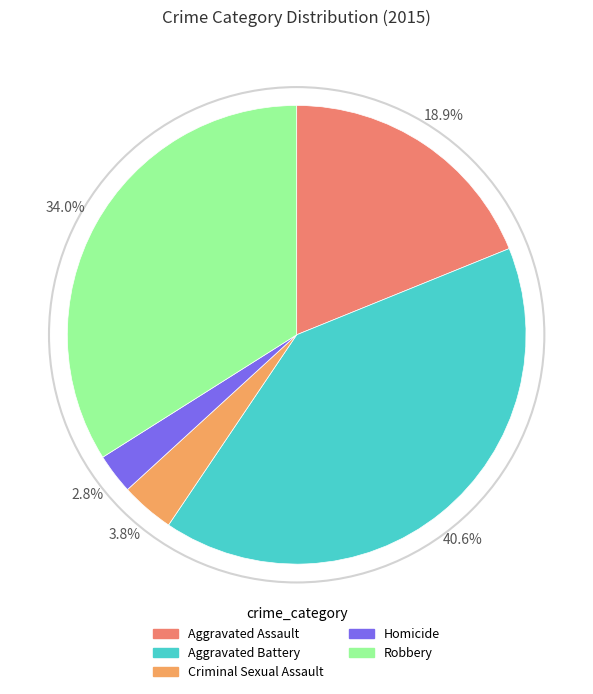

To the nearest percent, what portion does Homicide represent?

3%